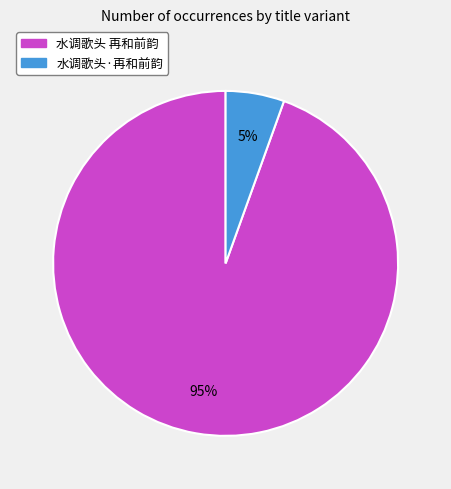

What percentage is the 水调歌头 再和前韵 slice, to the nearest percent?

95%